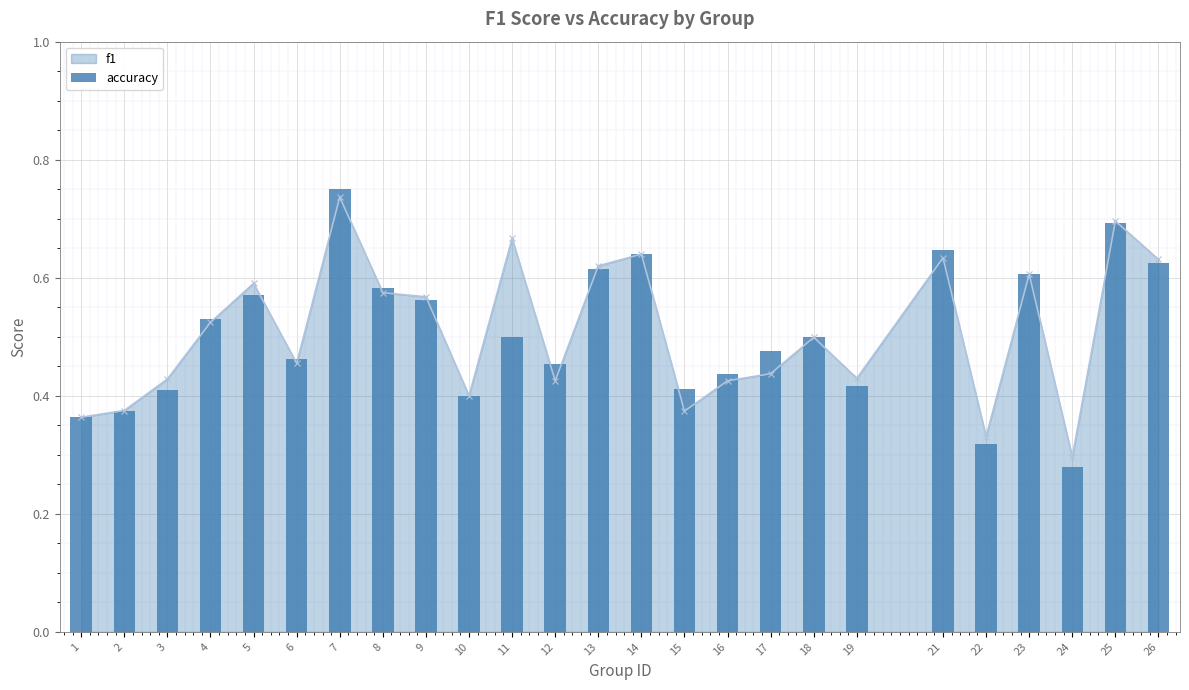

Which category has the lowest value across all series?

24